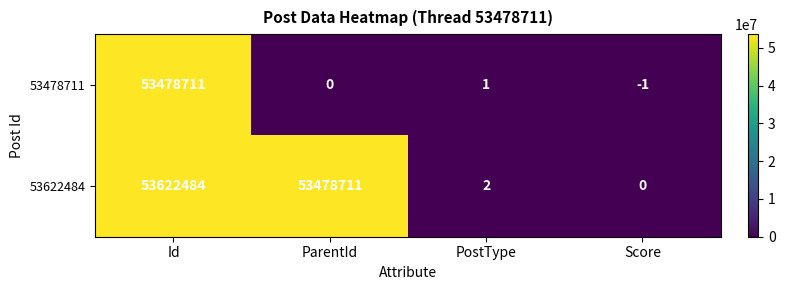

Which series has the widest spread of values?

53622484